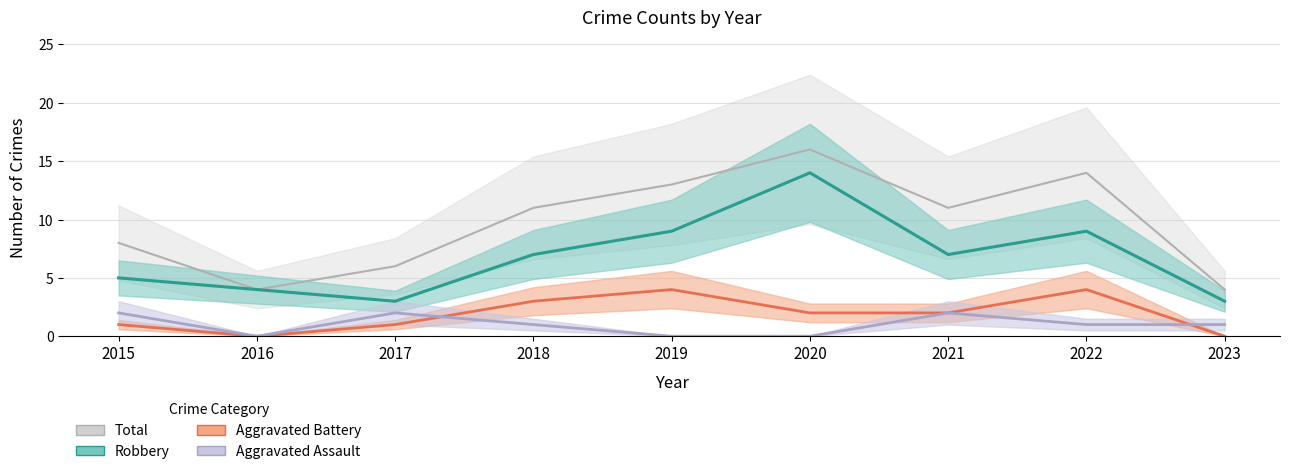

What is the value of the Robbery point at the 7th from the left?

7